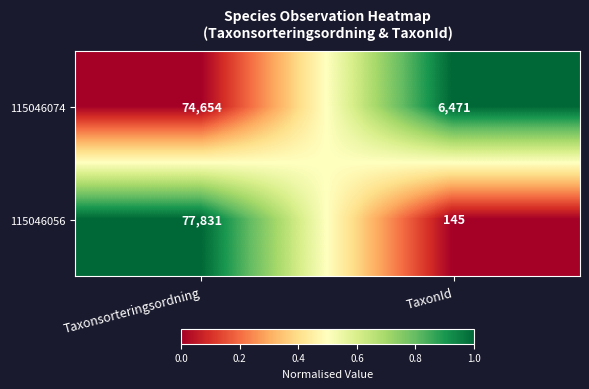

Reading left to right, what are all the values shown in this chart?

115046074: 74654	6471
115046056: 77831	145